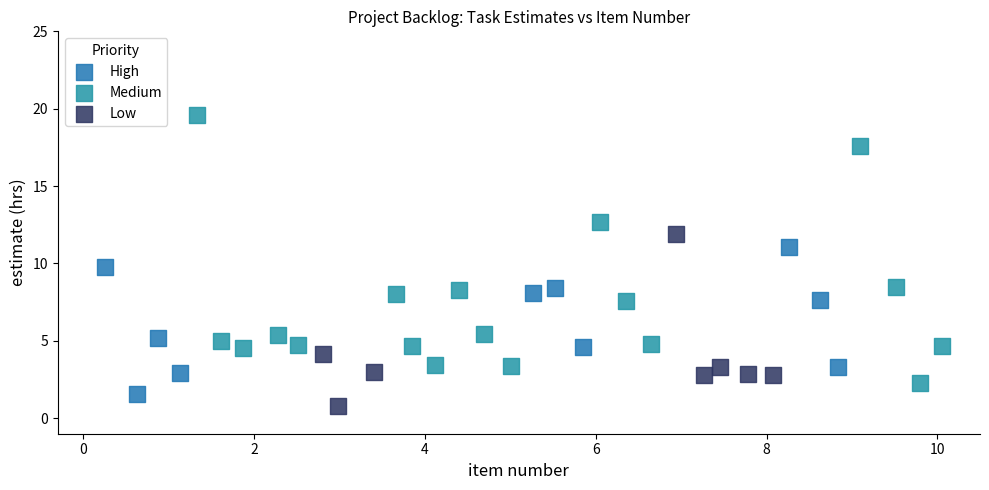

Which series reaches the maximum Y coordinate?

Medium